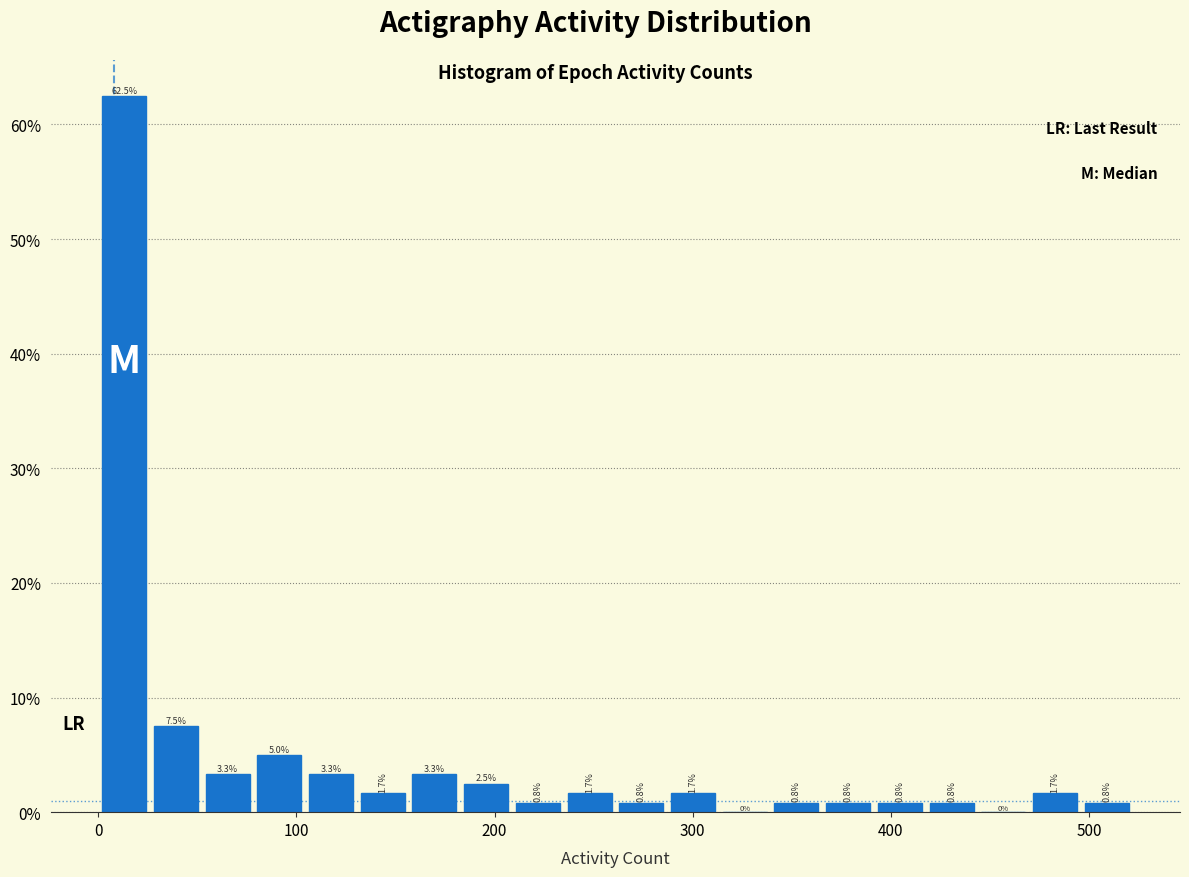

Around what value on the x-axis is the tallest bar? Give the approximate position of its centre, as read against the axis.

10